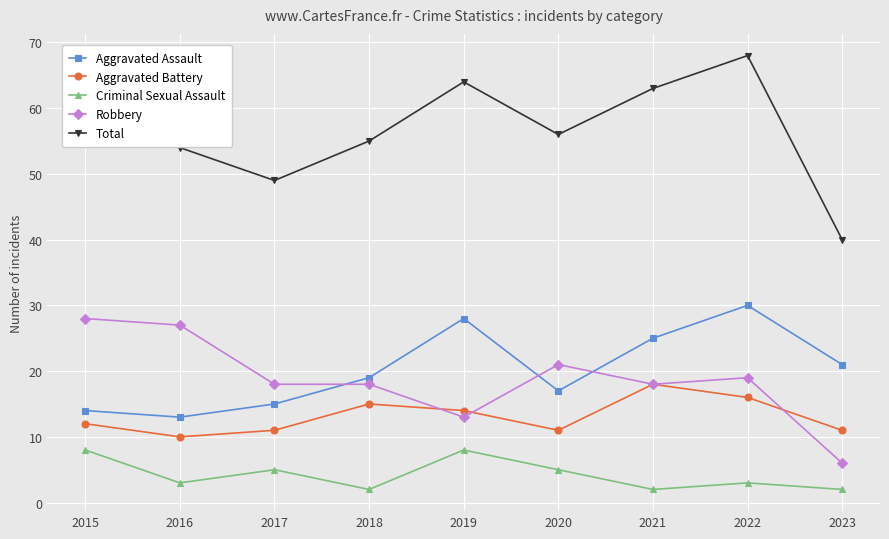

True or false: Aggravated Battery has more than 1 points higher than both neighbors.

True